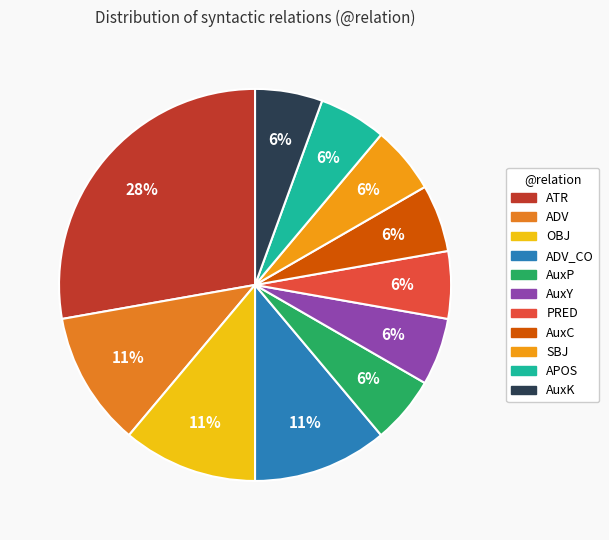

Rank the categories by value from highest to lowest.

ATR, ADV, OBJ, ADV_CO, AuxP, AuxY, PRED, AuxC, SBJ, APOS, AuxK